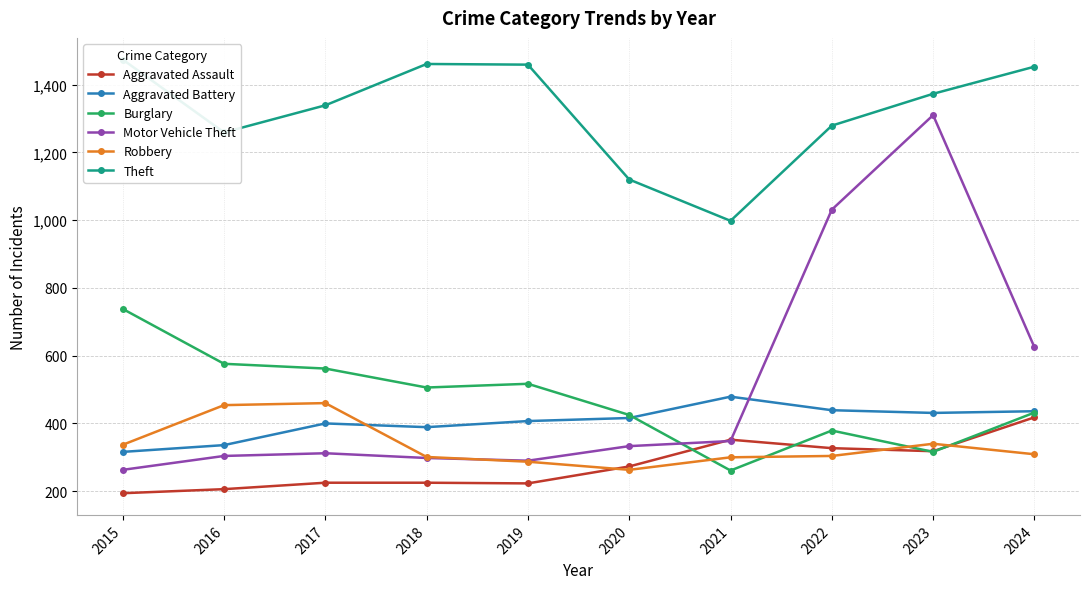

True or false: Aggravated Assault and Aggravated Battery intersect in this chart.

False